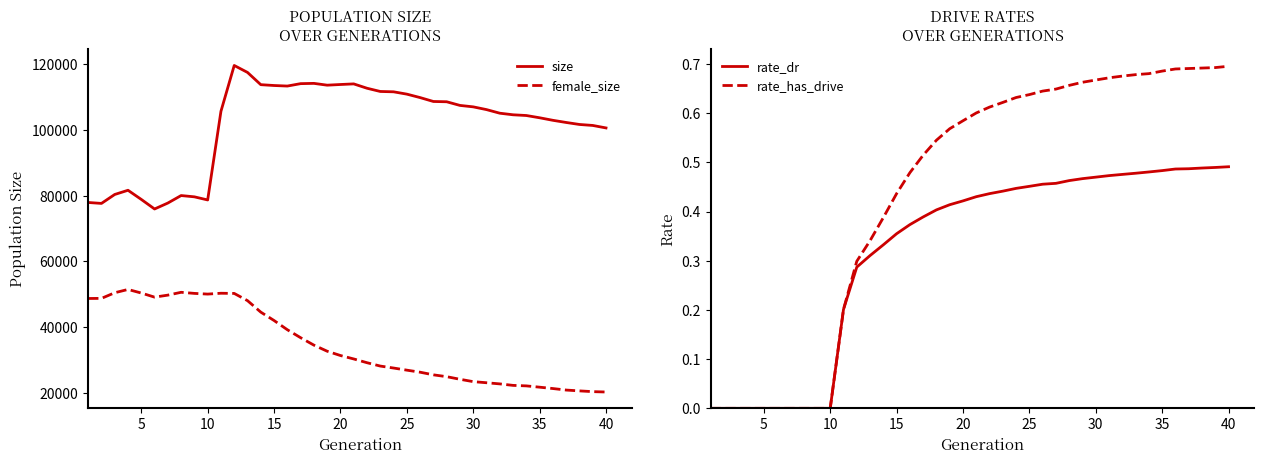

How many interior local valleys does the size series have?

5